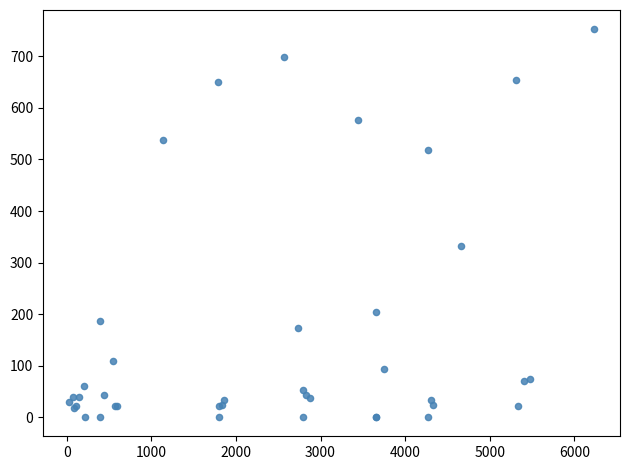

What Y value in the scatter plot is closest to 376?

333